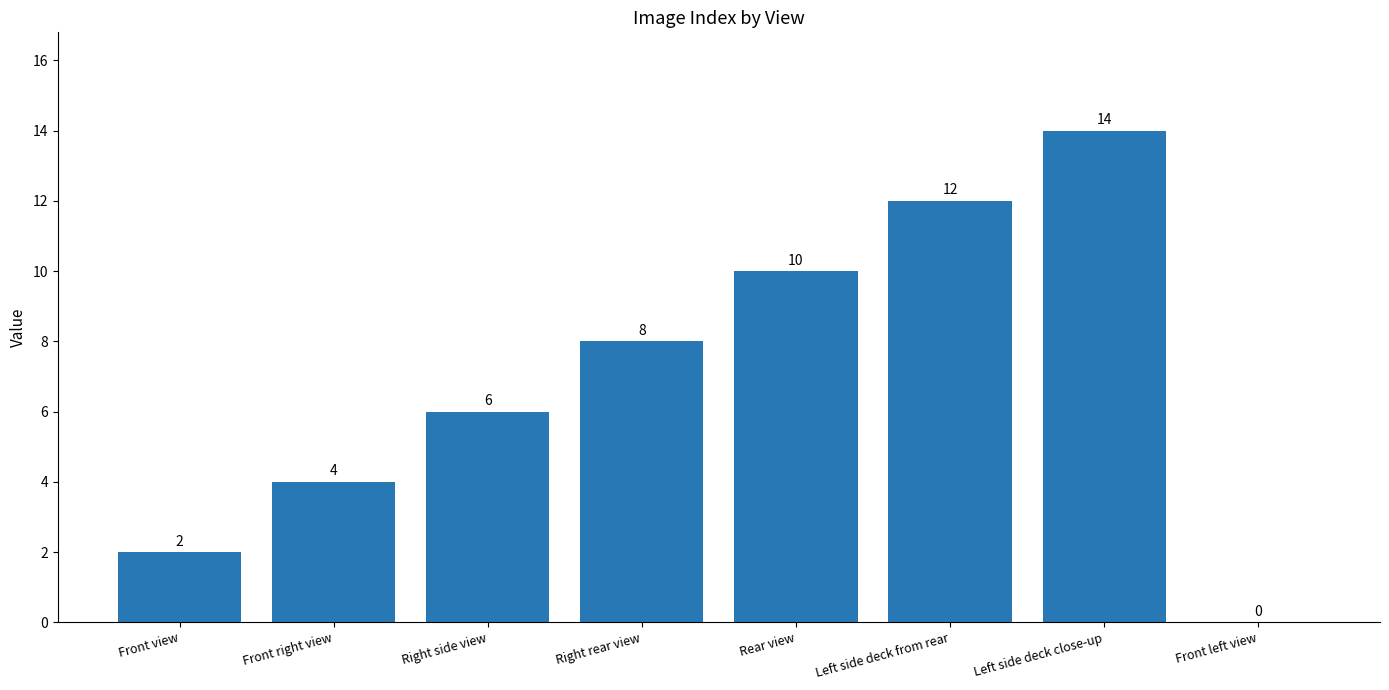

What is the maximum value shown in the chart?

14